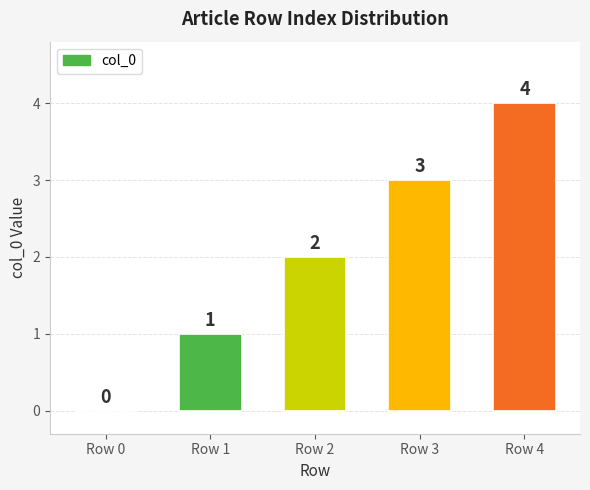

At which label is the value closest to 2?

Row 2